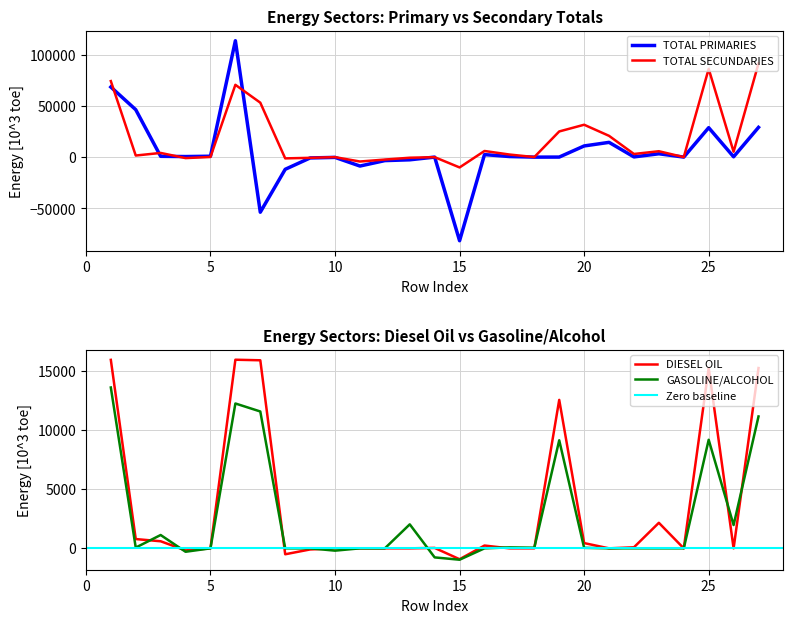

In TOTAL SECUNDARIES, how many points are higher than both neighbors (excluding endpoints)?

8